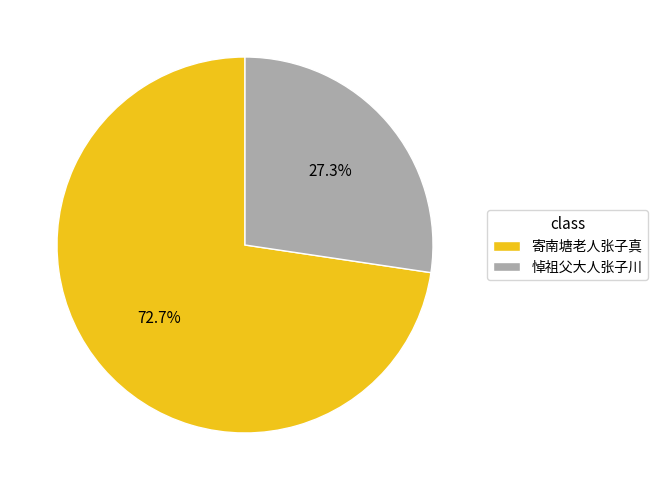

Count the number of slices in the pie.

2